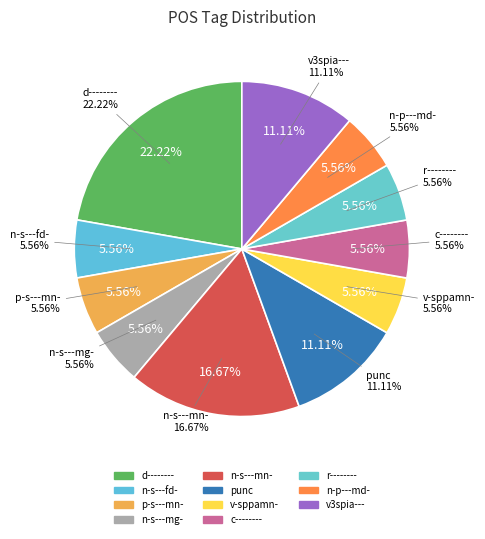

What portion of the pie excludes v3spia---?

88.9%